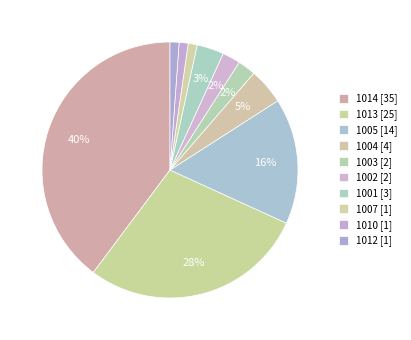

Count the number of slices in the pie.

10